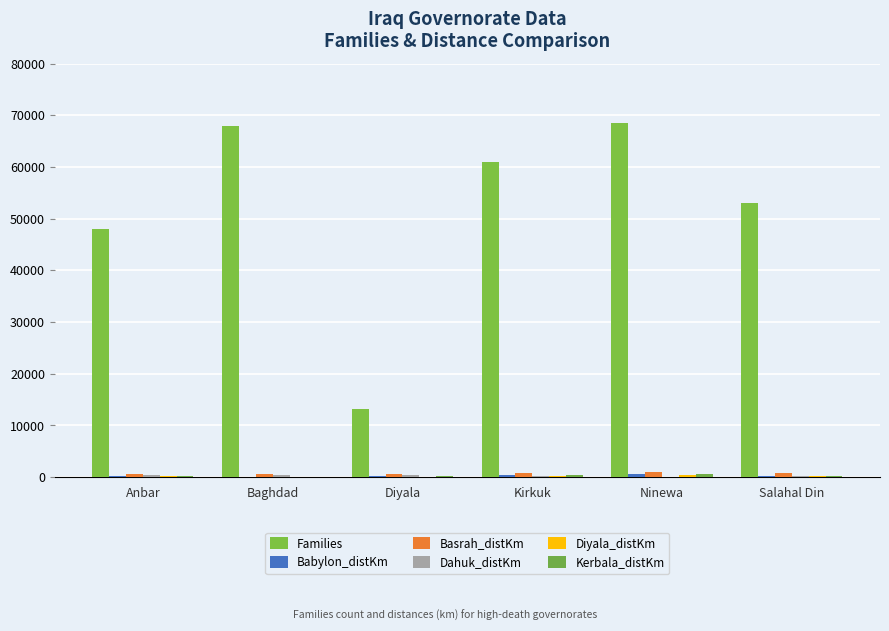

Does the chart contain stacked bars?

No